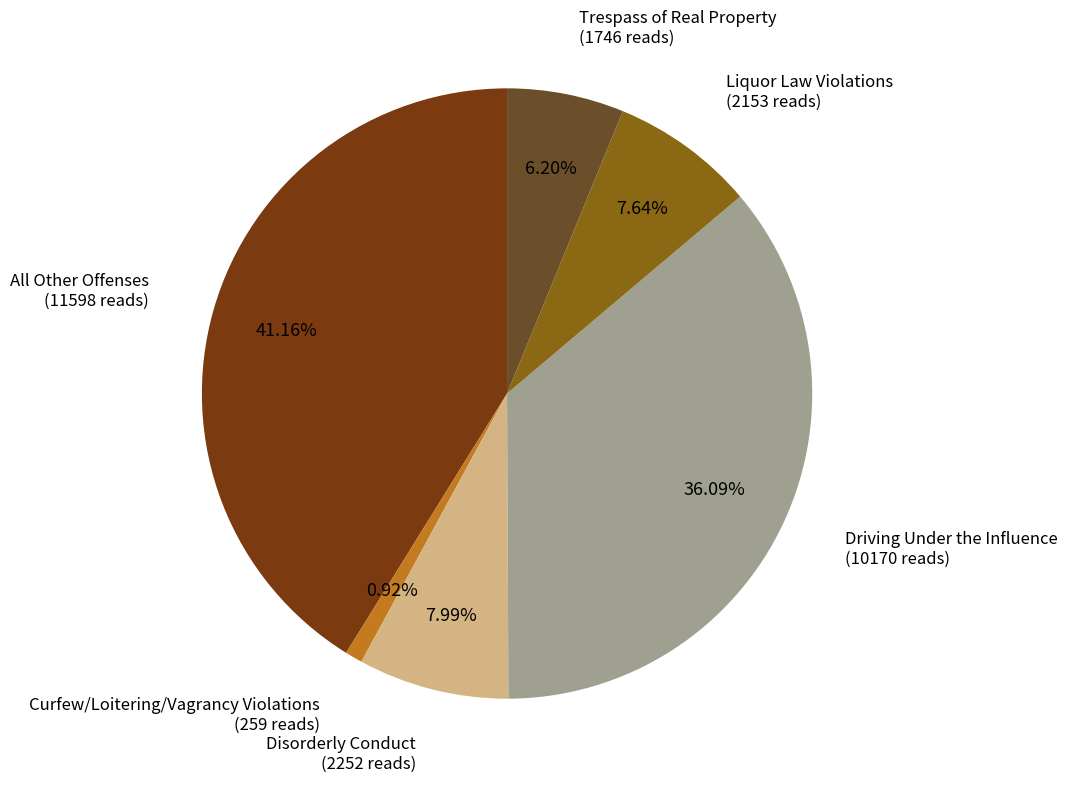

Count the number of slices in the pie.

6